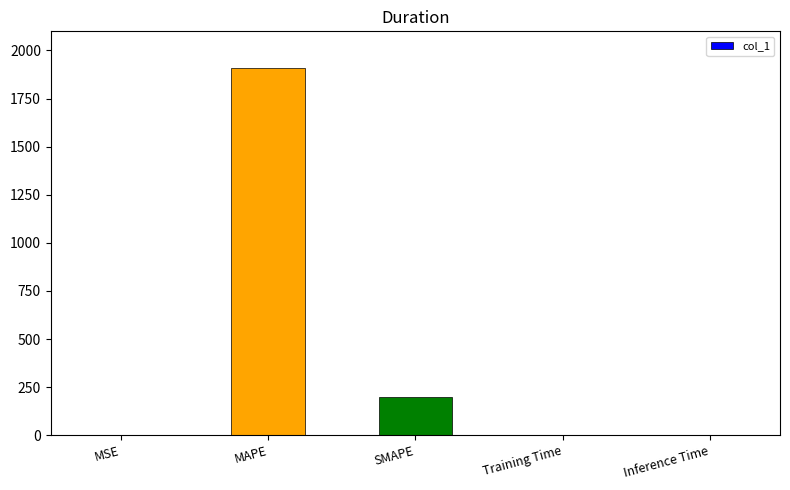

At which label is the value closest to 954?

SMAPE